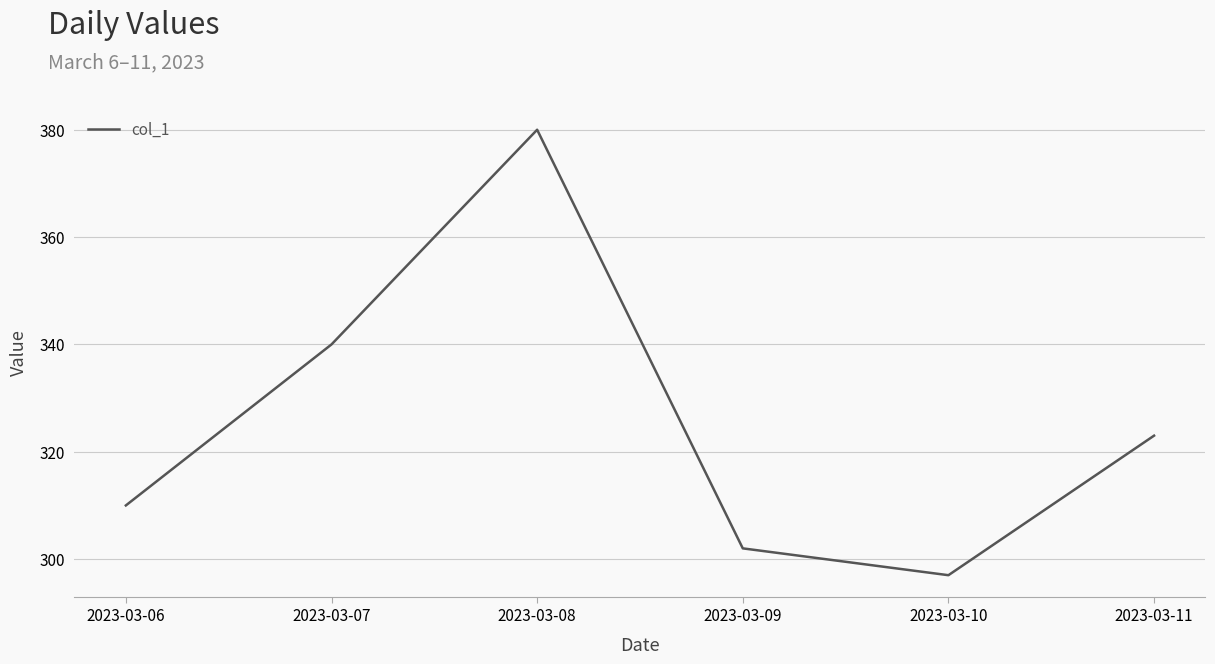

What is the maximum value shown in the chart?

380